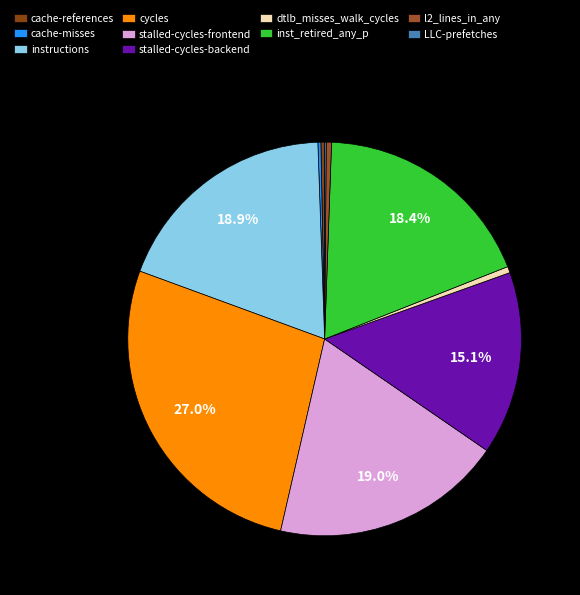

How much of the chart is everything except cache-misses?

99.8%